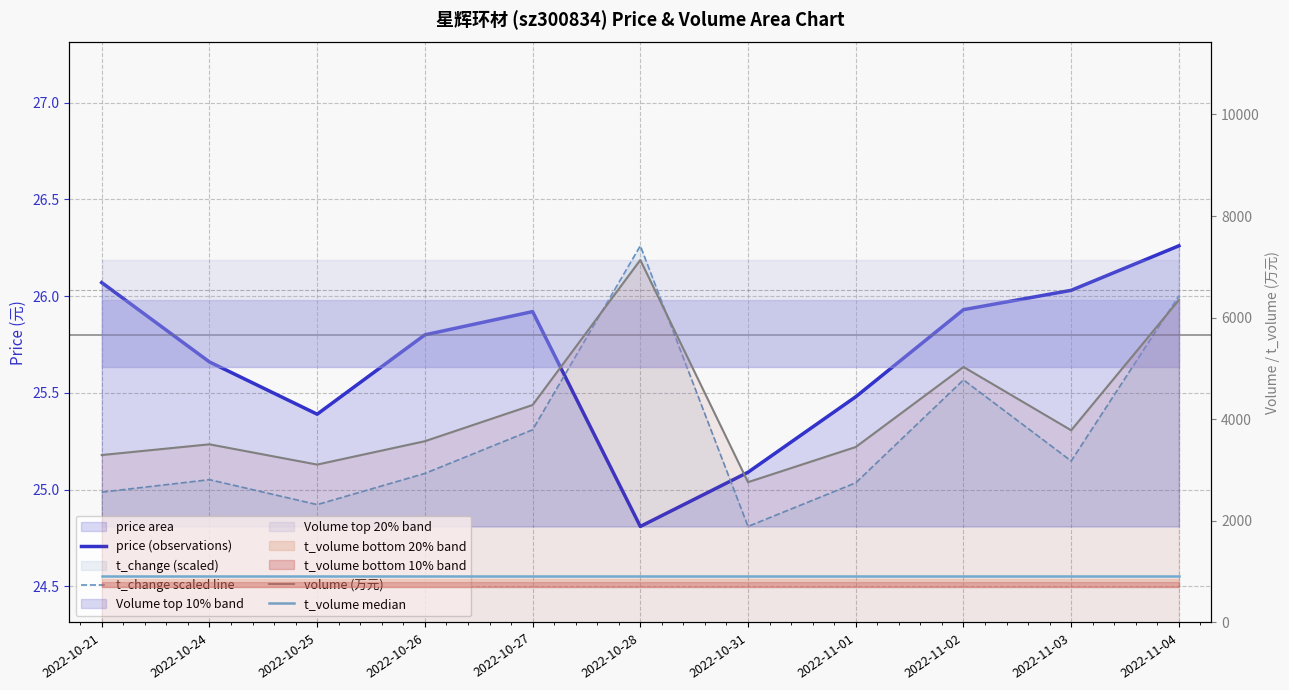

What value does the volume (万元) series have at 2022-10-24?

3507.0